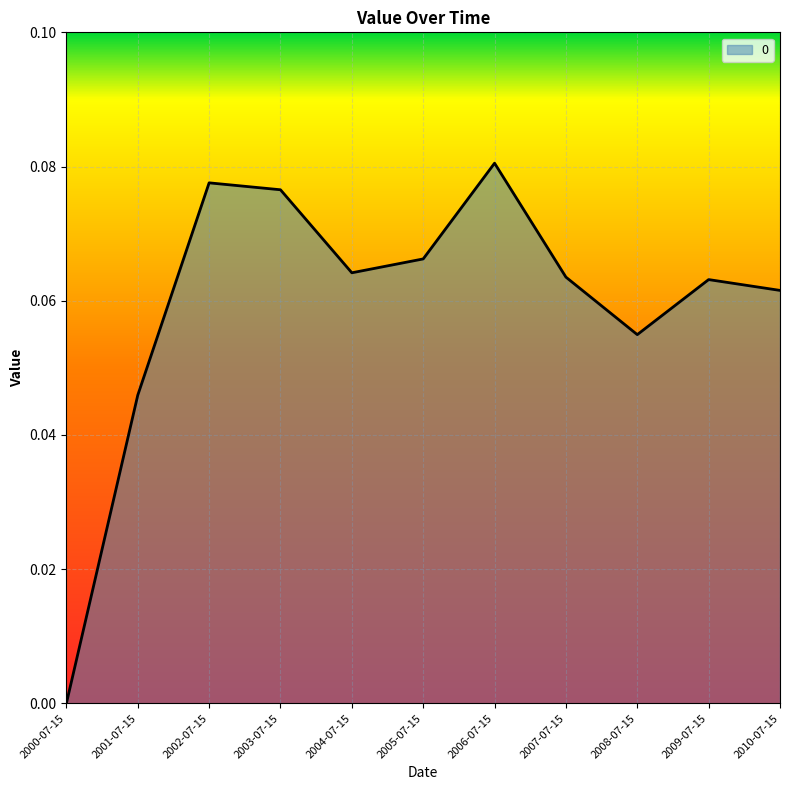

At which category does the chart reach its peak across all series?

2006-07-15